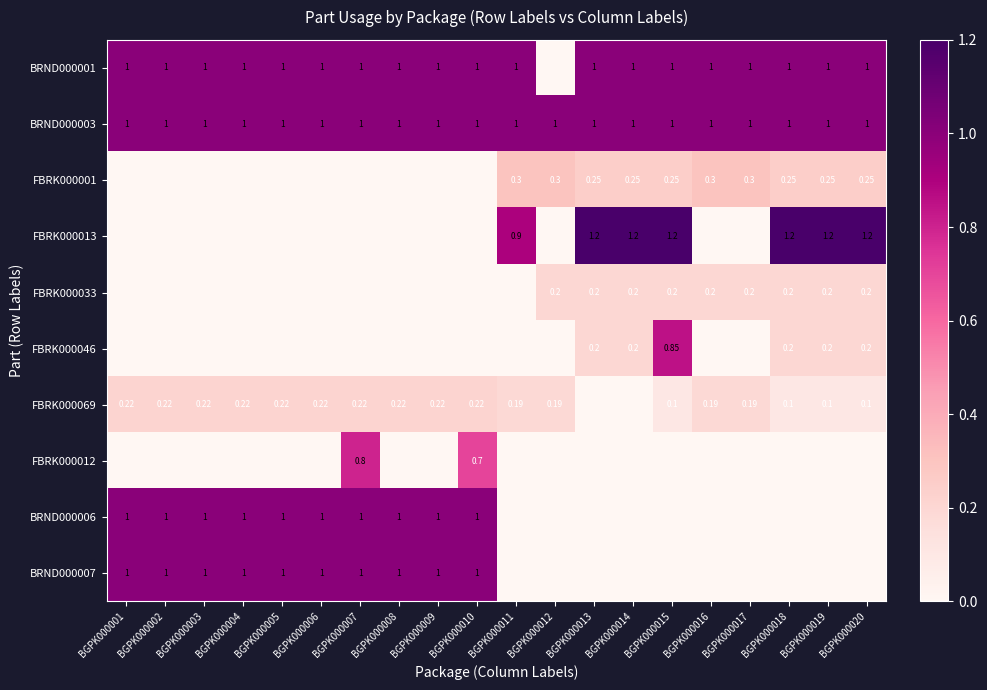

How many data points in FBRK000013 are above 0?

7